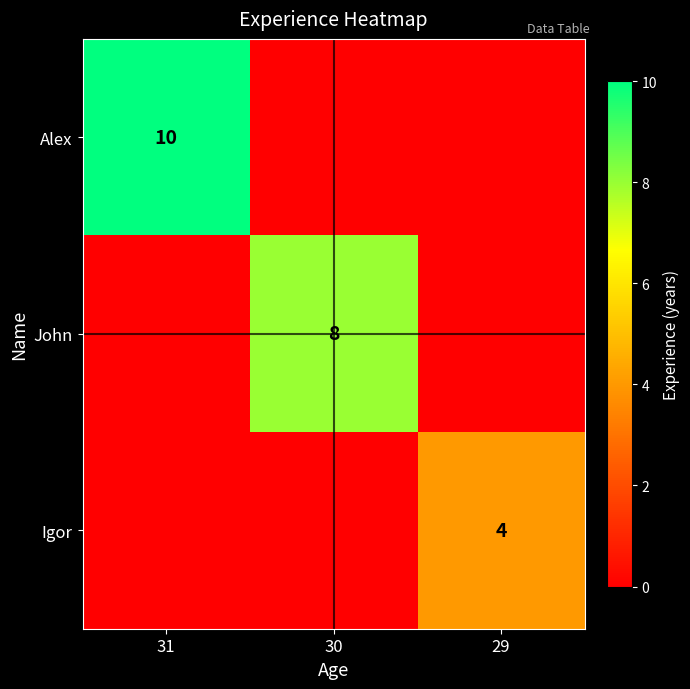

The value of John at 30 is 11. True or false?

False